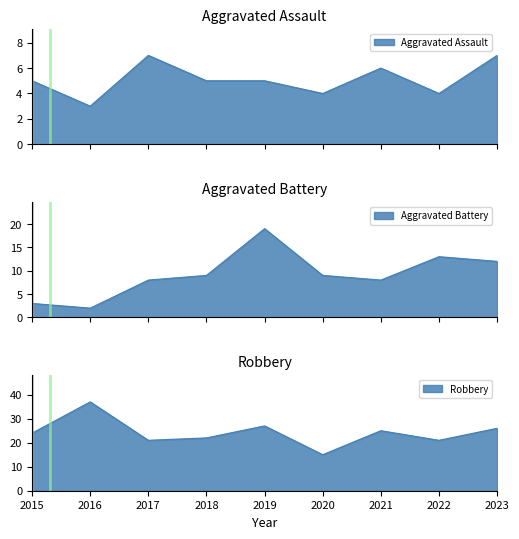

What are all the series names shown in the legend?

Aggravated Assault, Aggravated Battery, Robbery